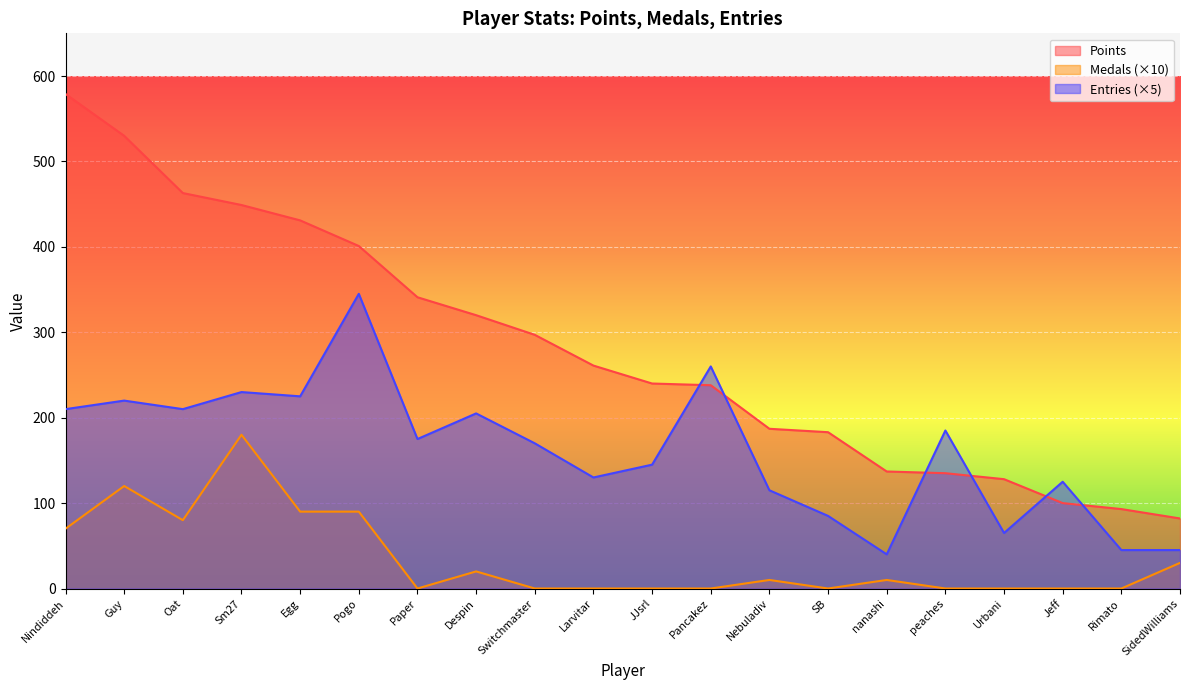

Between Guy and Larvitar, which is larger?

Guy